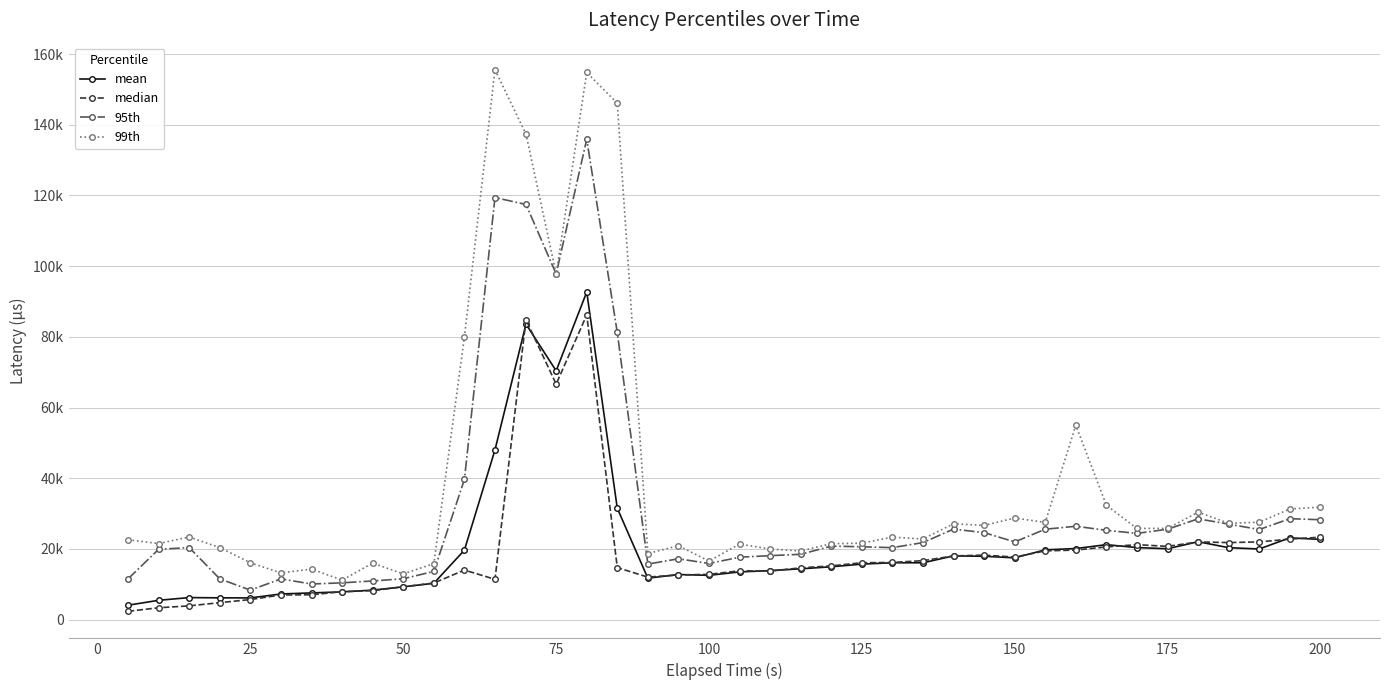

Is this an area chart (filled region under the line)?

No